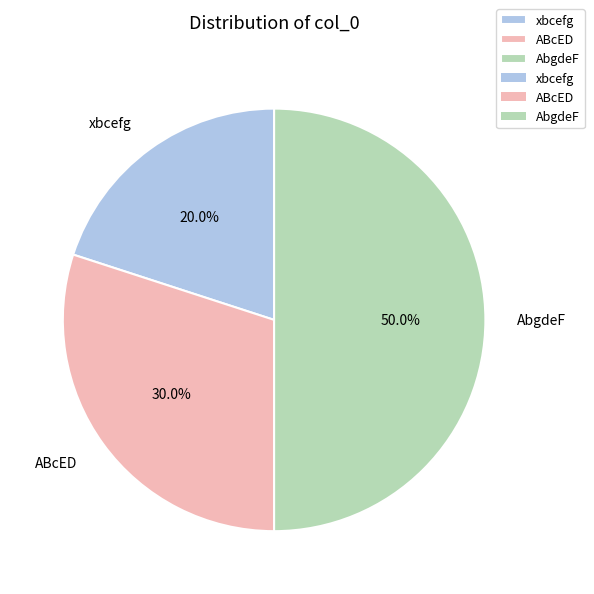

What is the smallest slice in the pie chart?

xbcefg